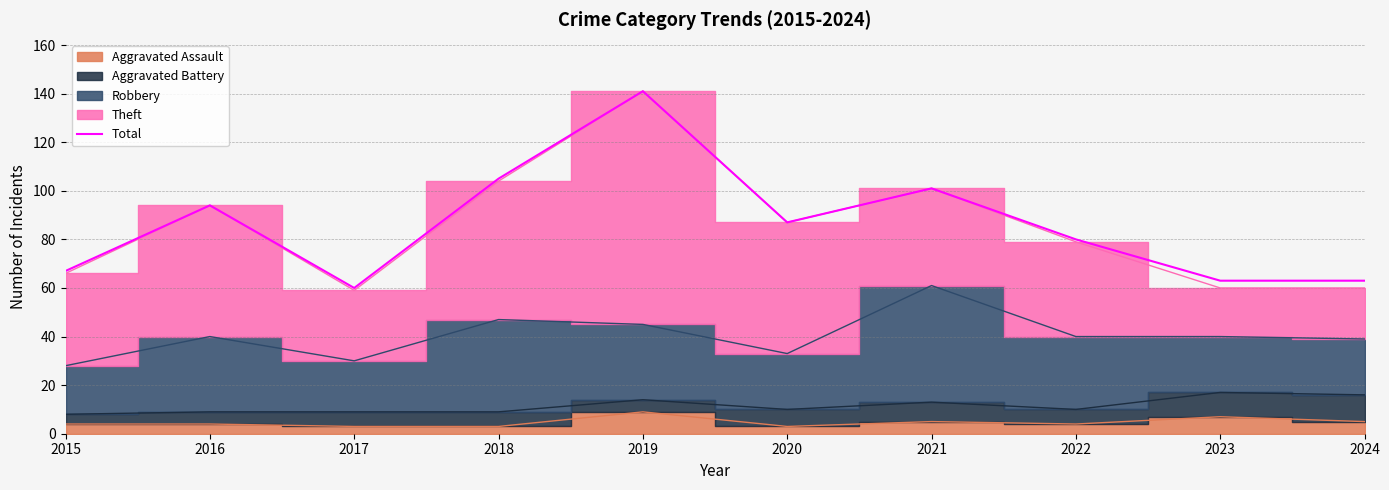

Is it true that the value at 2020 is 131?

False